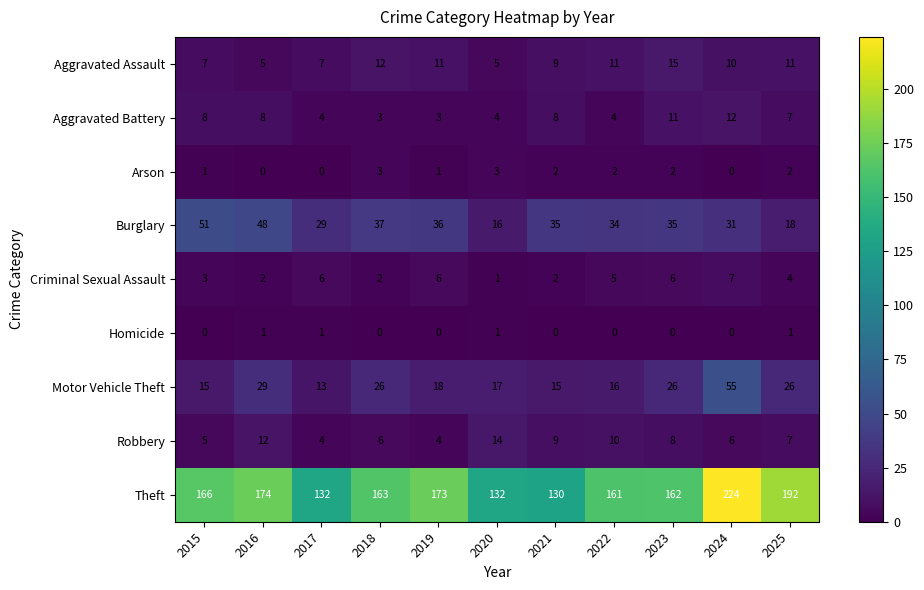

Is it true that Theft equals 216 at 2018?

False